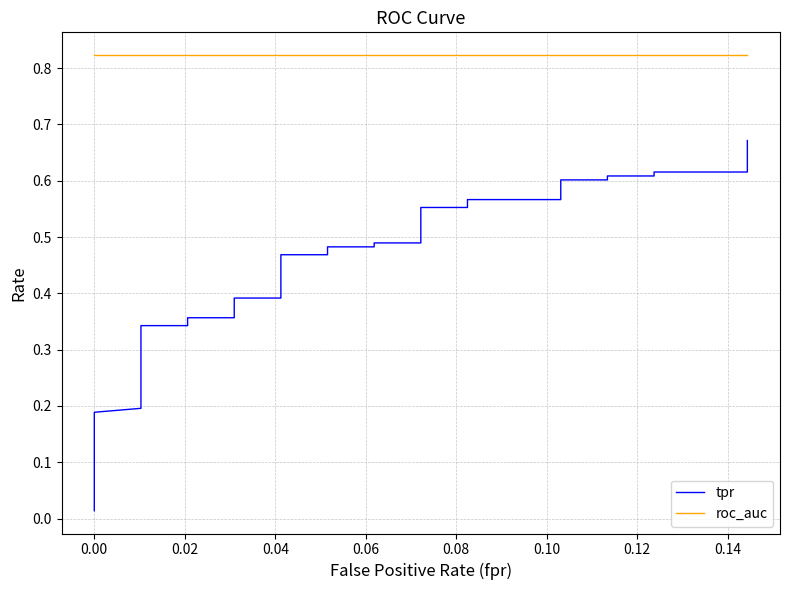

True or false: roc_auc has a value of 1.2 at 14.

False